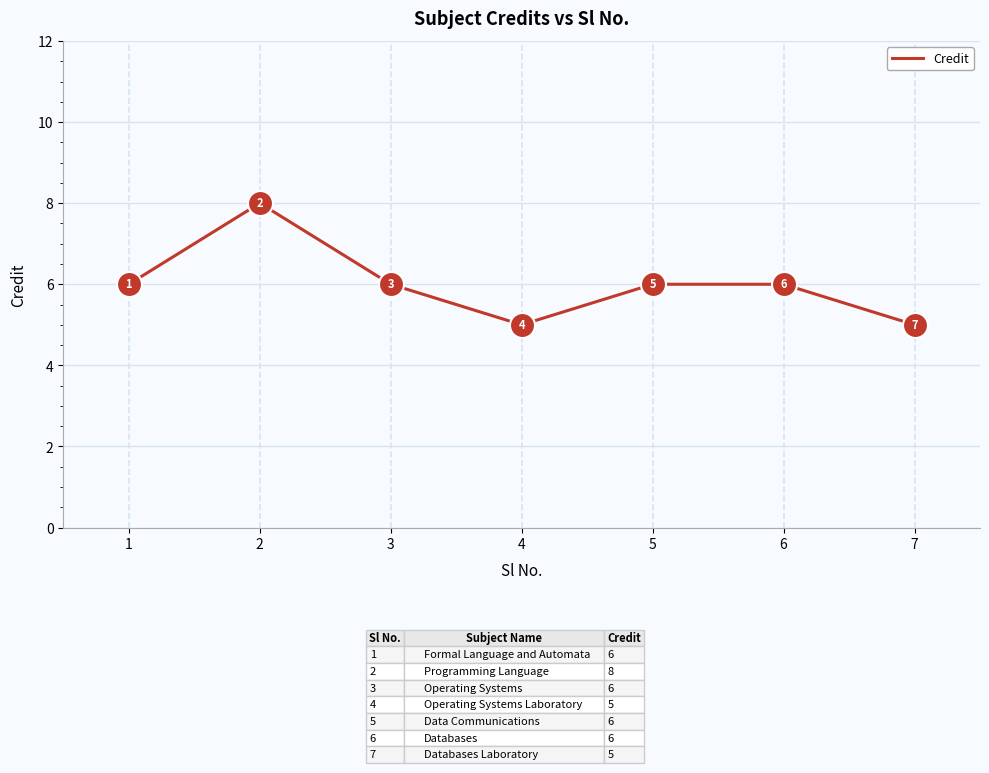

At which category does the data reach its first local valley?

4